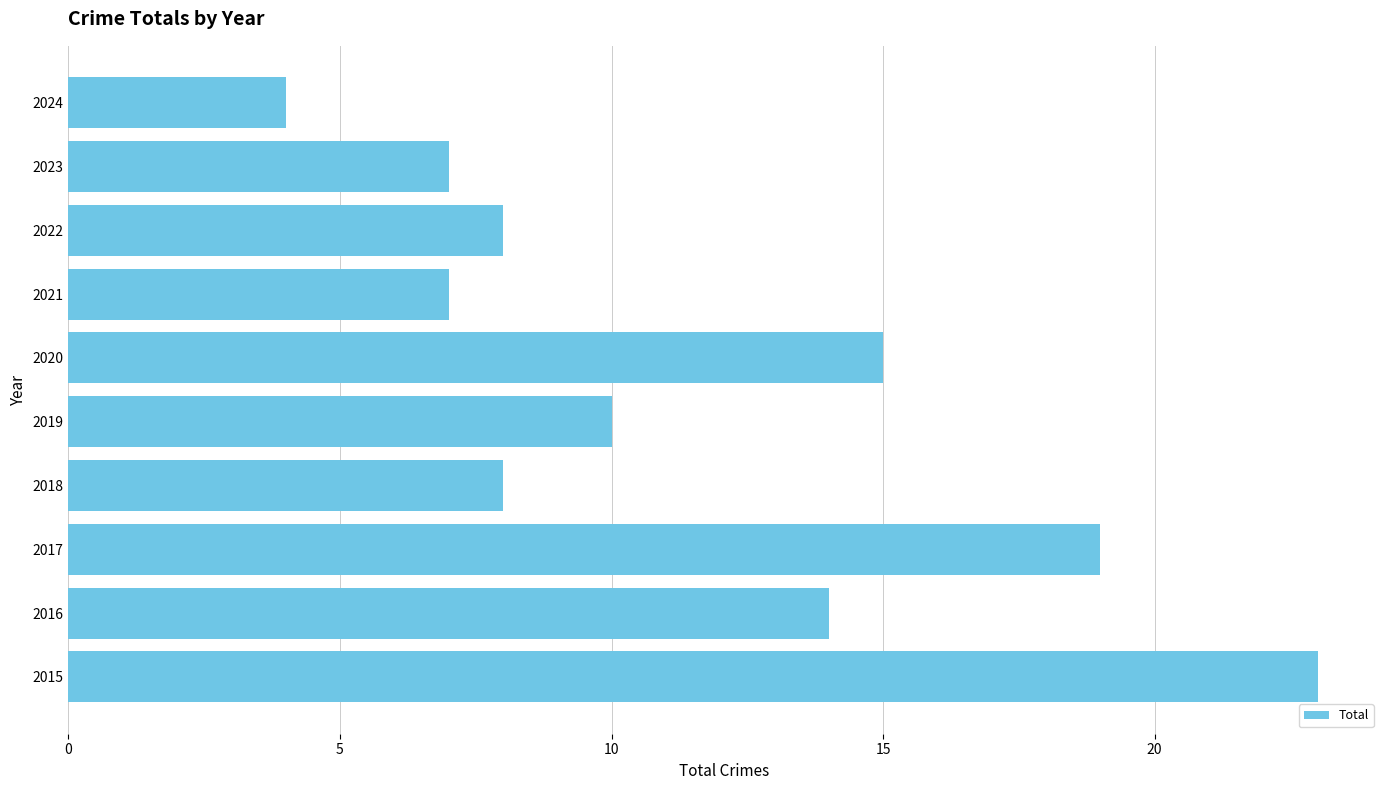

What is the average value?

12